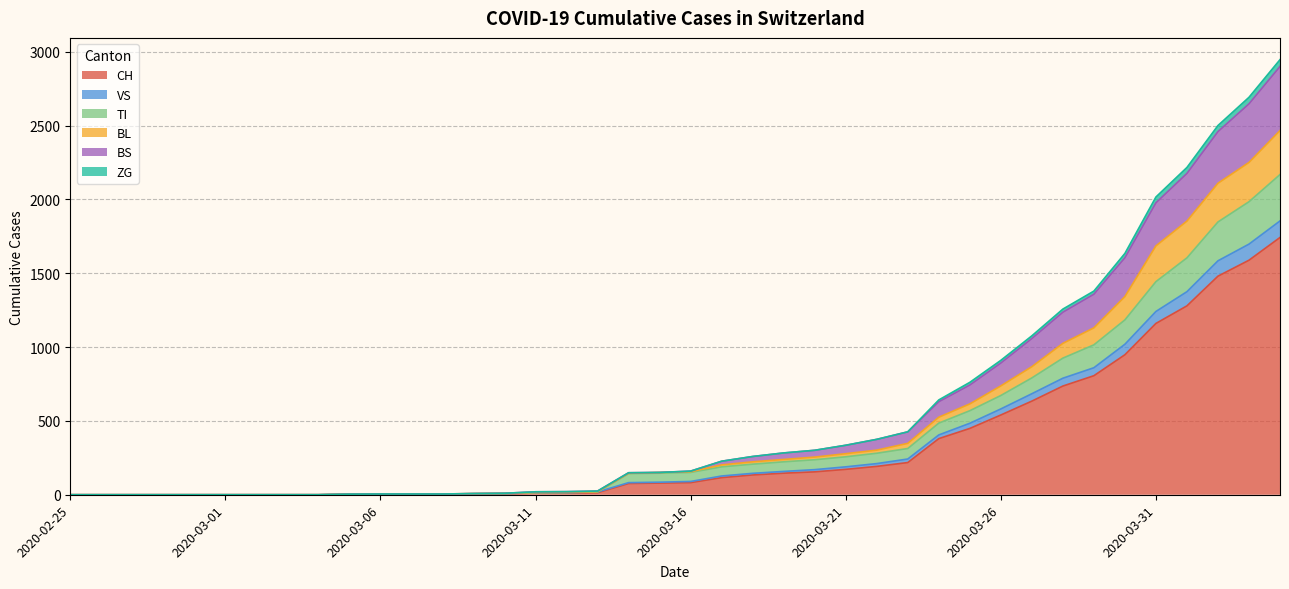

What is the highest value of the CH series?

1742